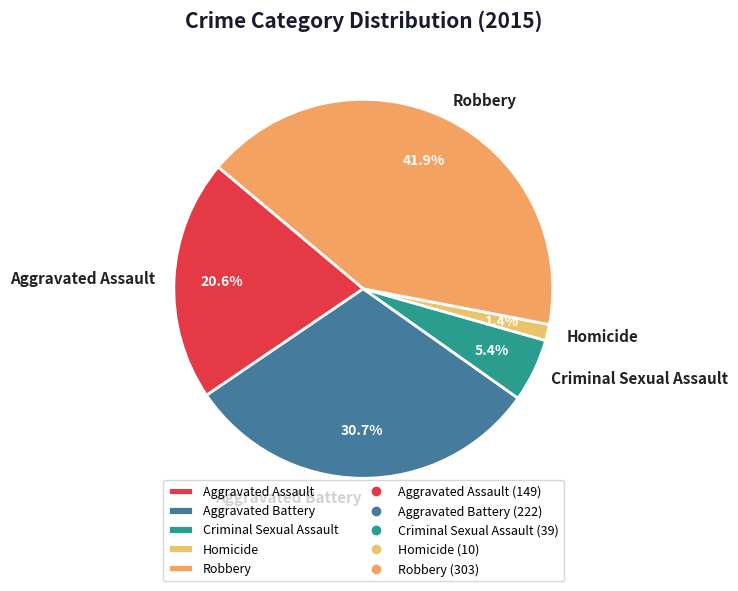

To the nearest percent, what is the difference between the largest and smallest slice percentages?

41%